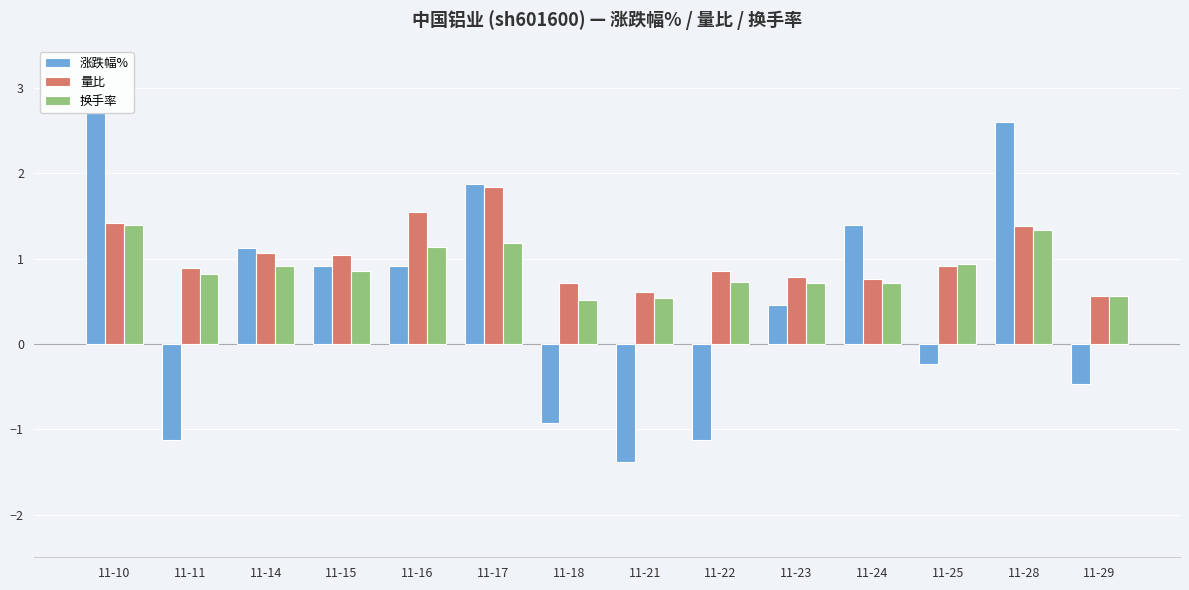

What is the sum of the 涨跌幅% values at 11-11 and 11-10?

1.6